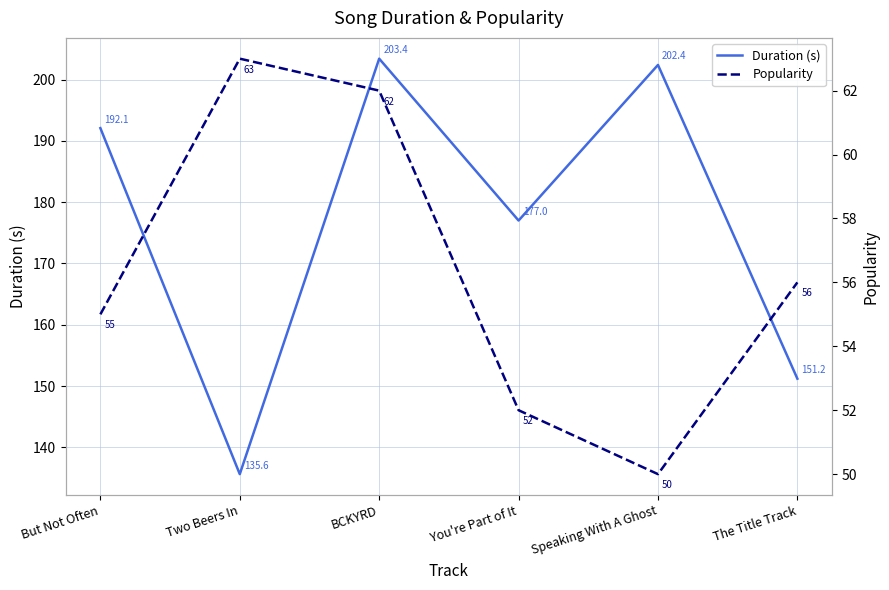

What is the sum of all Popularity values?

338.0